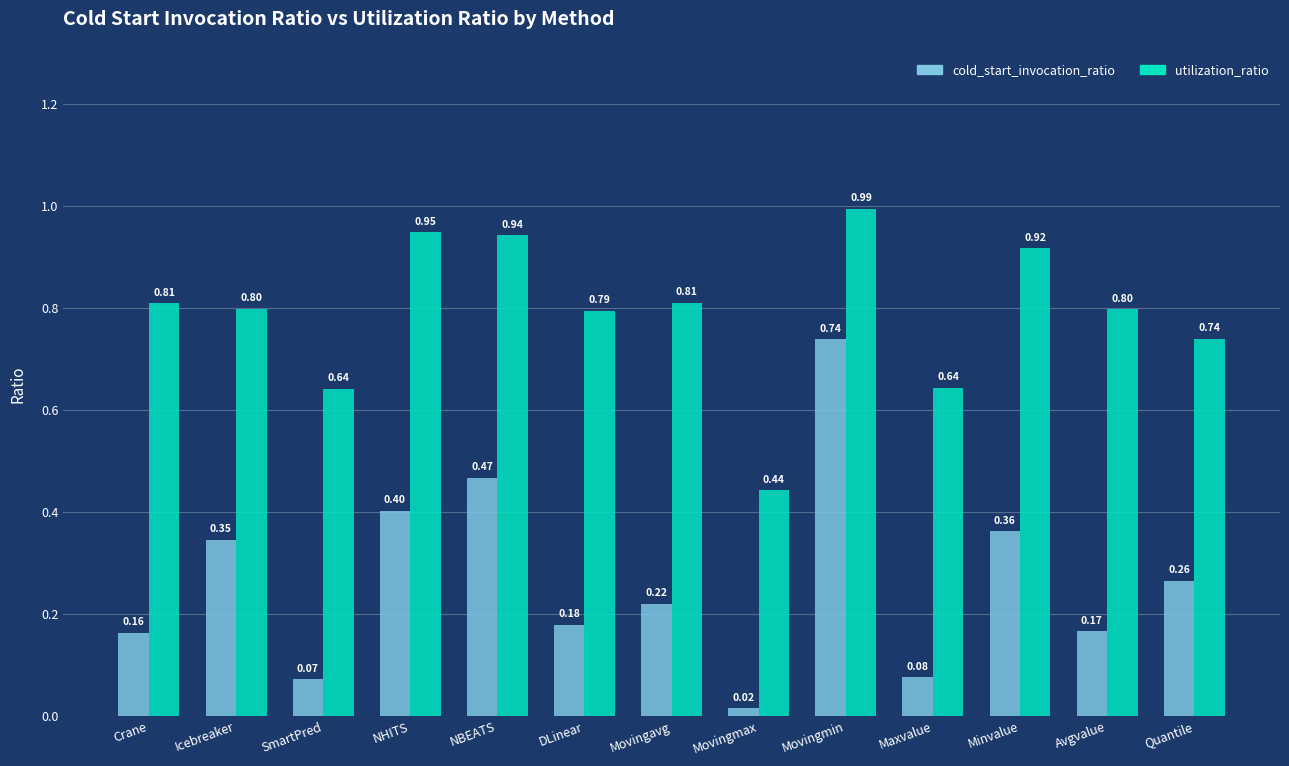

List the labels in order of cold_start_invocation_ratio value, smallest first.

Movingmax, SmartPred, Maxvalue, Crane, Avgvalue, DLinear, Movingavg, Quantile, Icebreaker, Minvalue, NHITS, NBEATS, Movingmin